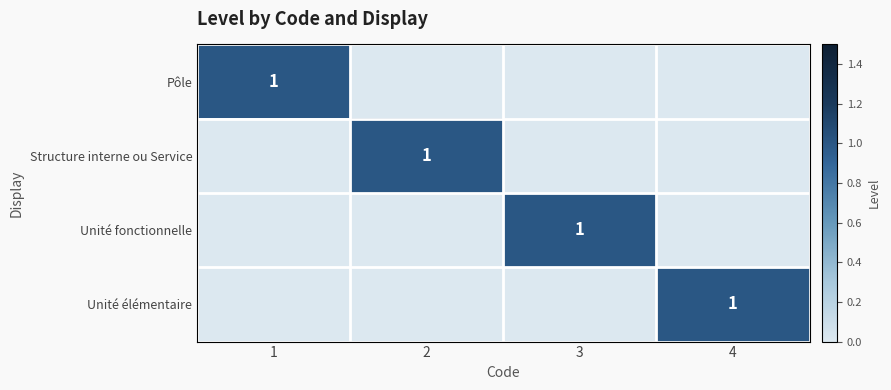

What is the spread (max minus min) of values at 2?

1